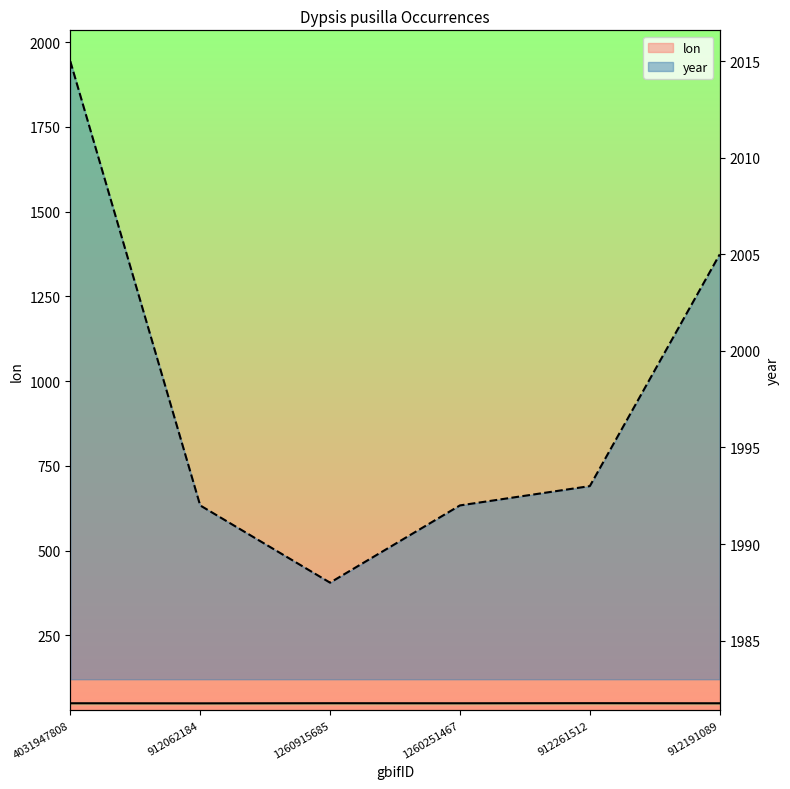

Is it true that lon equals 32.4 at 912062184?

False